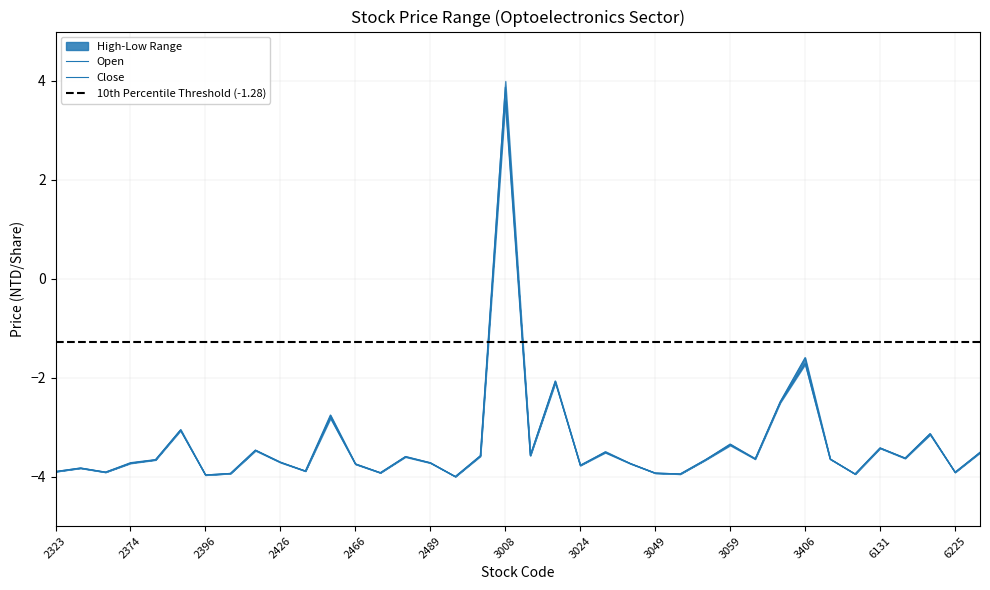

Which label corresponds to the largest value in the chart?

3008